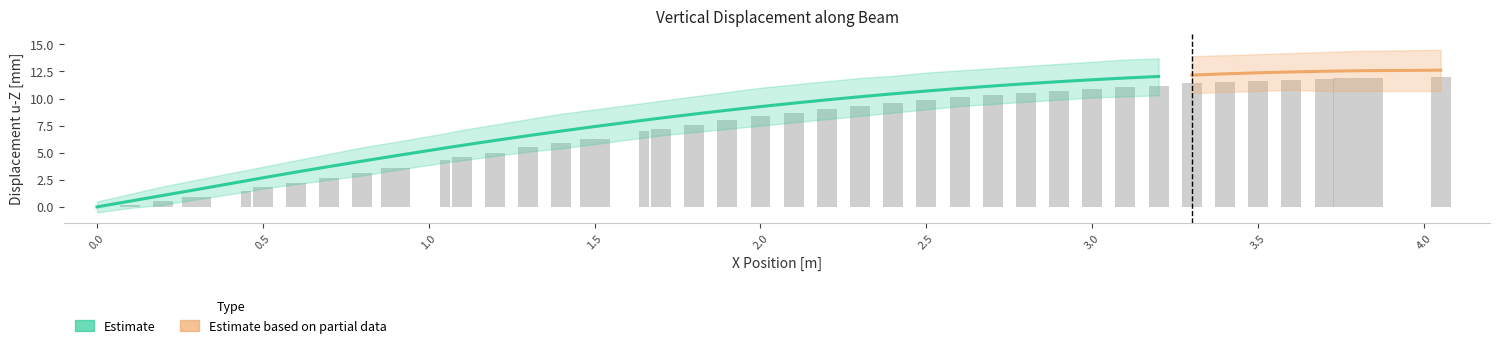

Are the bars grouped side by side (vs. stacked)?

Yes